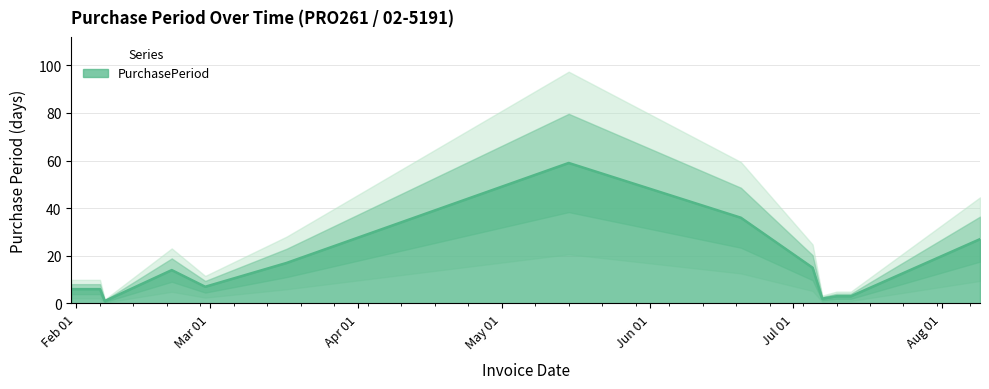

What is the difference between the second highest and second lowest values?

34